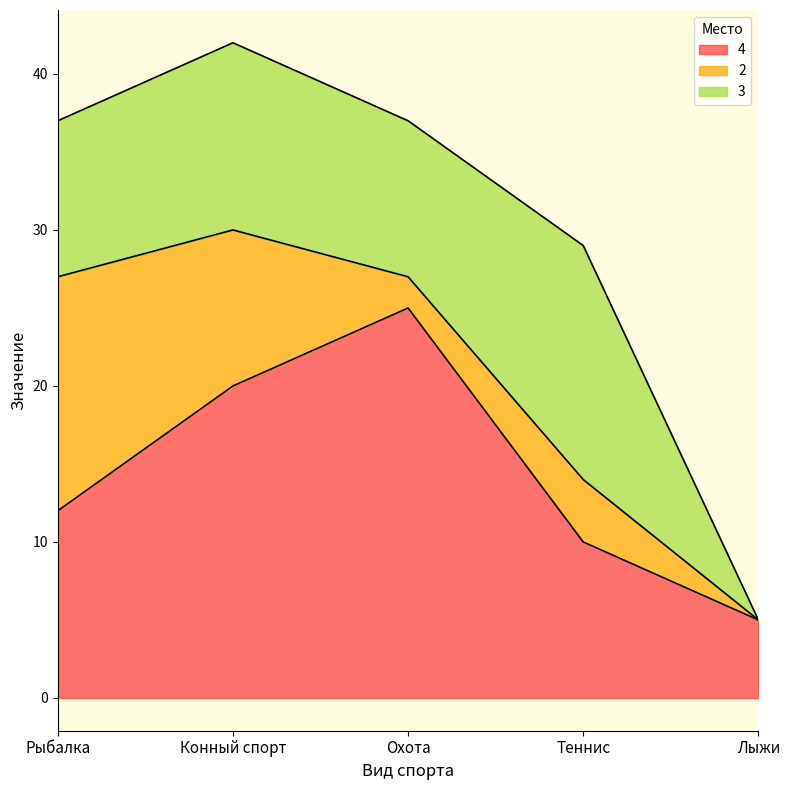

After their last crossing, which series has the higher values: 3 or 2?

3